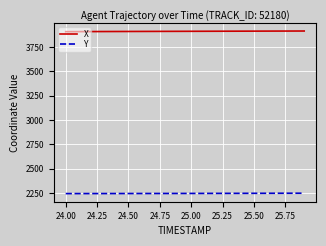

Is this an area chart (filled region under the line)?

No